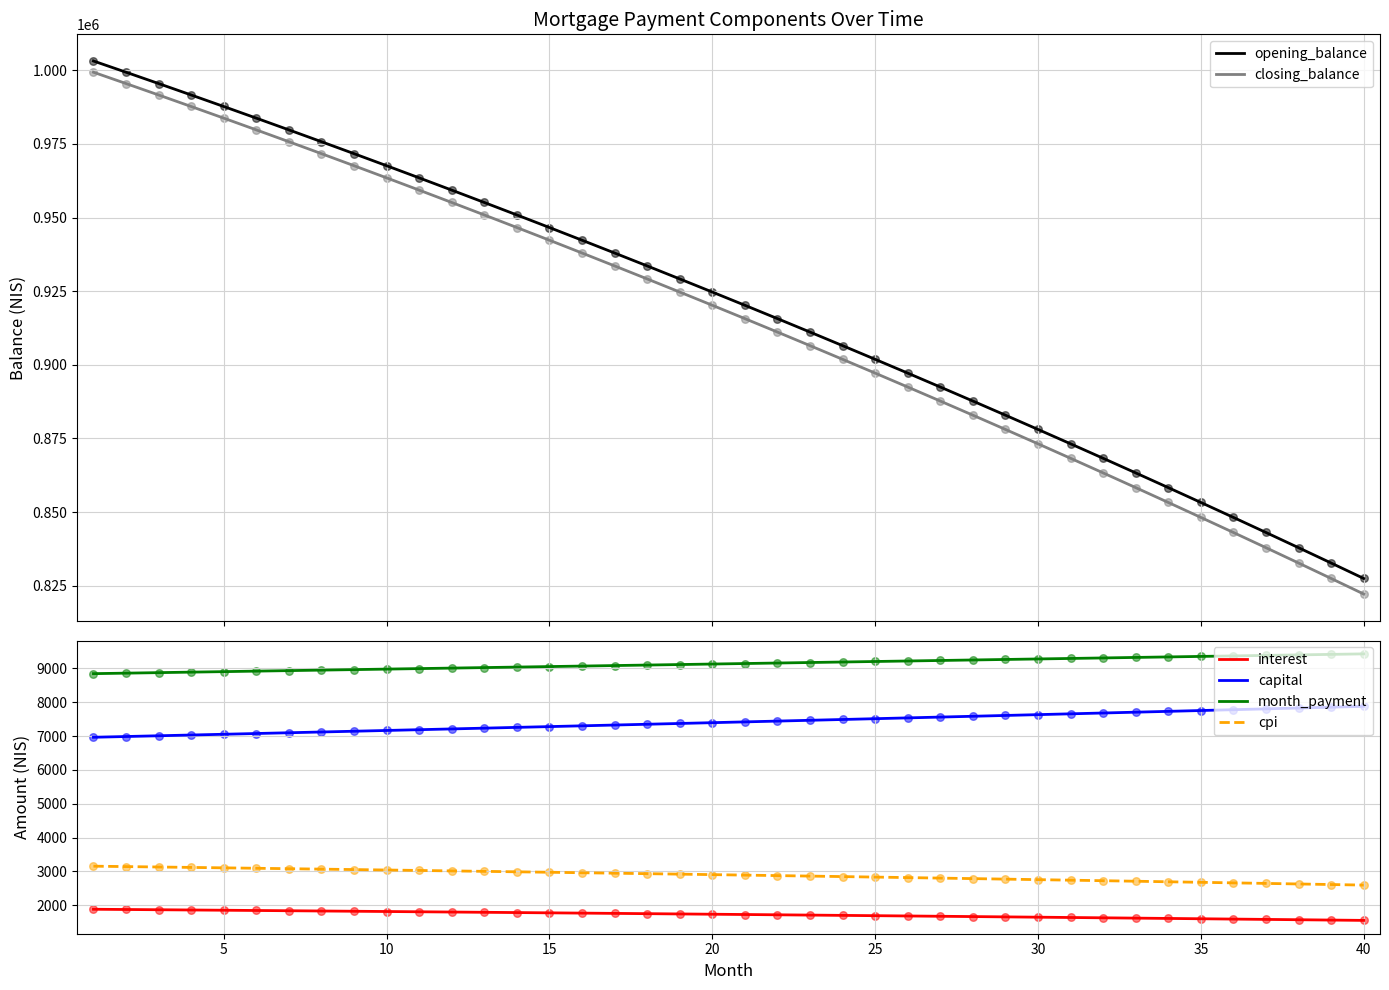

True or false: month_payment and capital intersect in this chart.

False